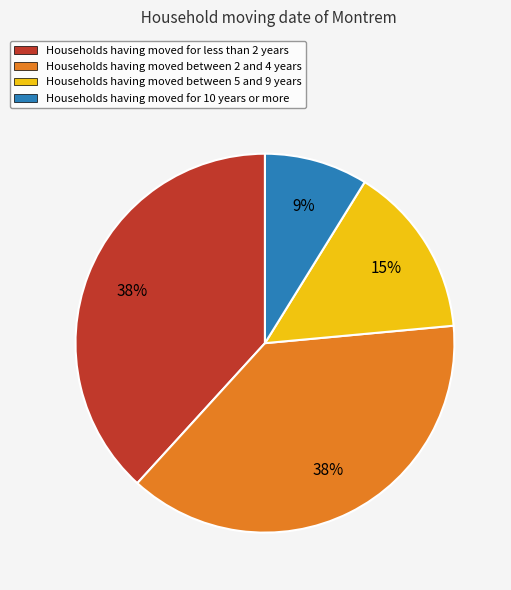

Is the sum of Households having moved between 5 and 9 years and Households having moved between 2 and 4 years greater than half?

Yes